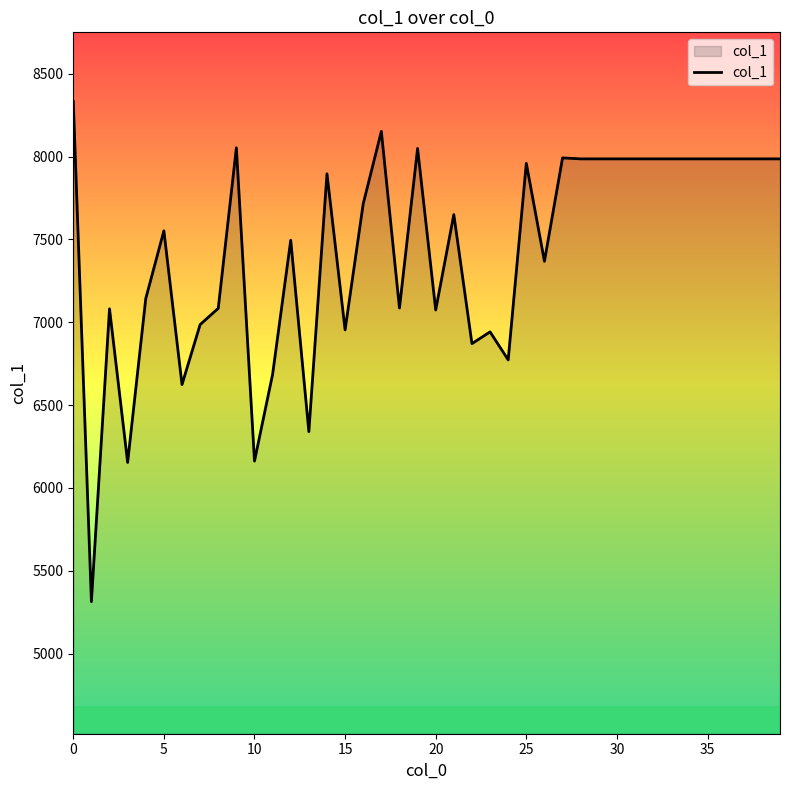

What is the minimum value shown in the chart?

5314